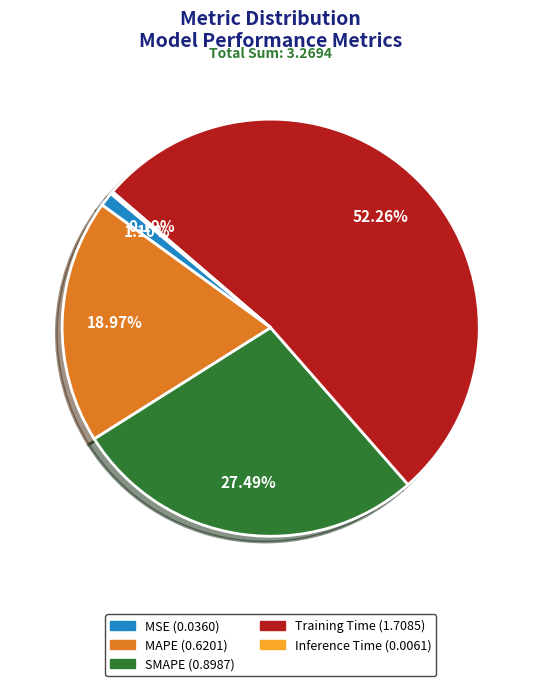

Does SMAPE account for over 50% of the chart?

No